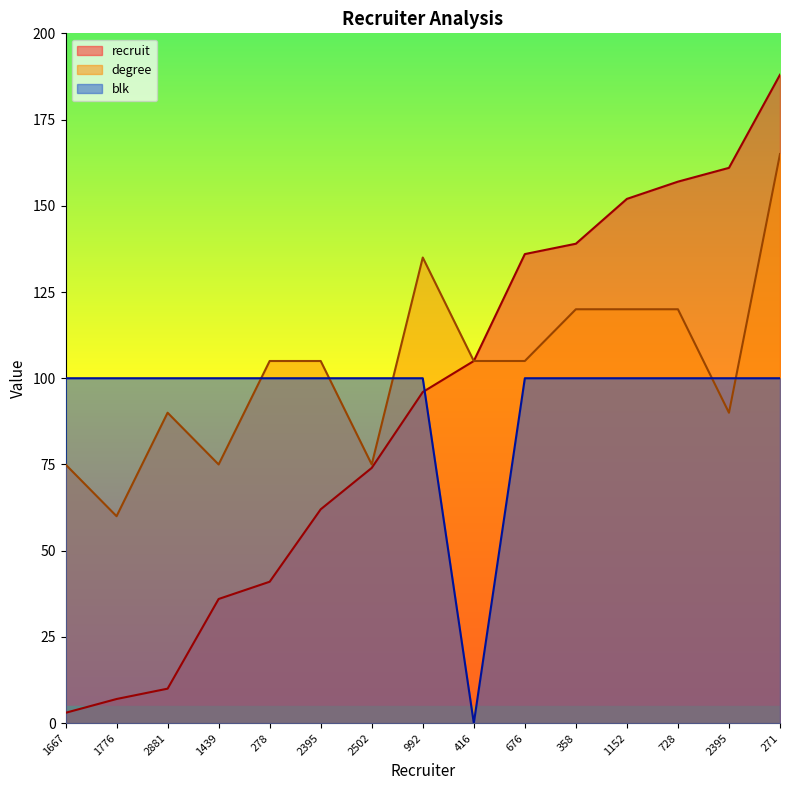

Is it true that degree equals 75 at 1667?

True